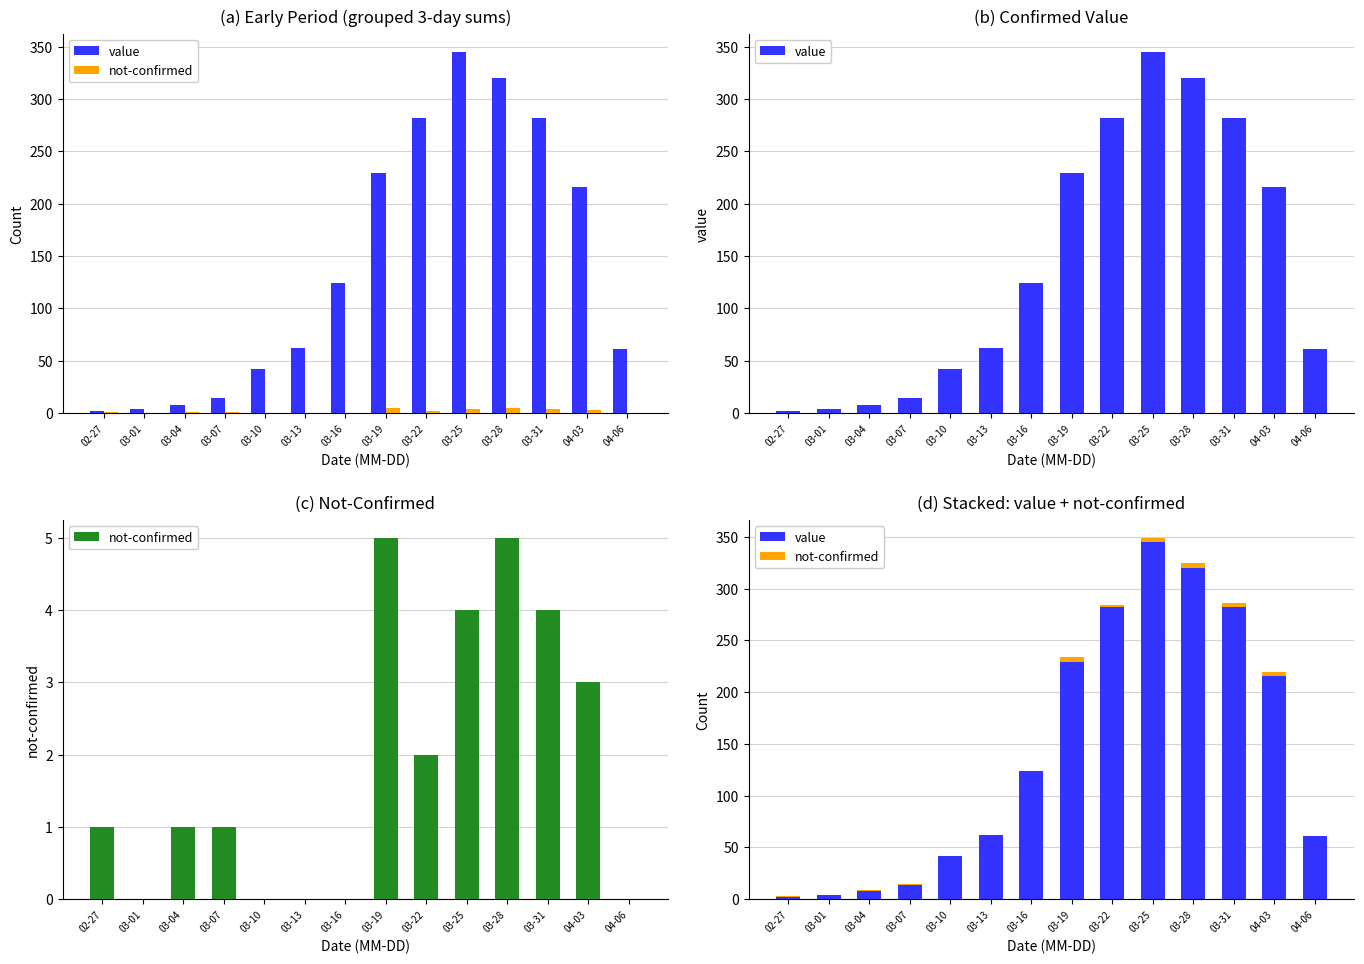

What is the lowest value of the value series?

2